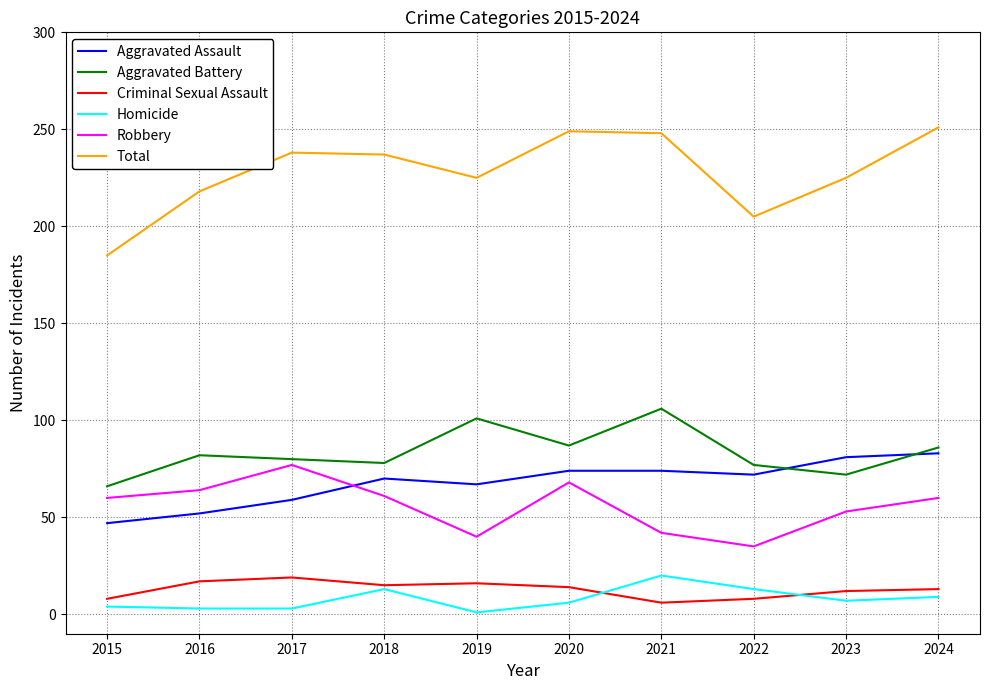

What are all the series names shown in the legend?

Aggravated Assault, Aggravated Battery, Criminal Sexual Assault, Homicide, Robbery, Total